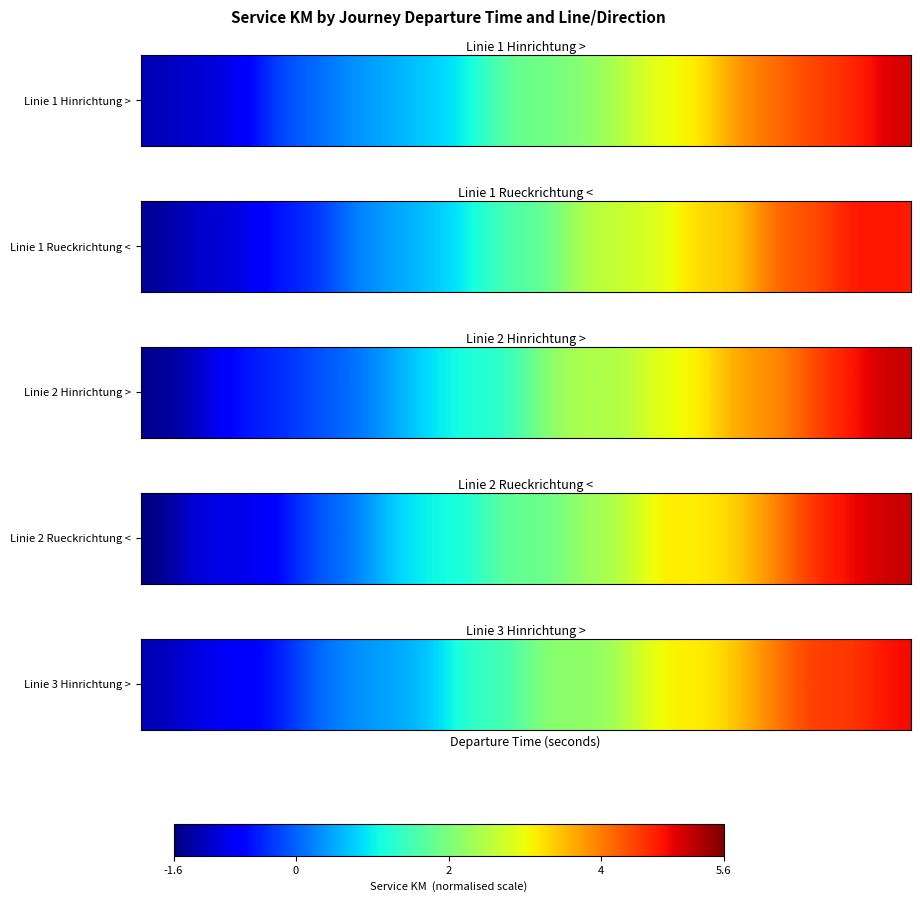

What is the sum of the values at 7 and 4?

0.1